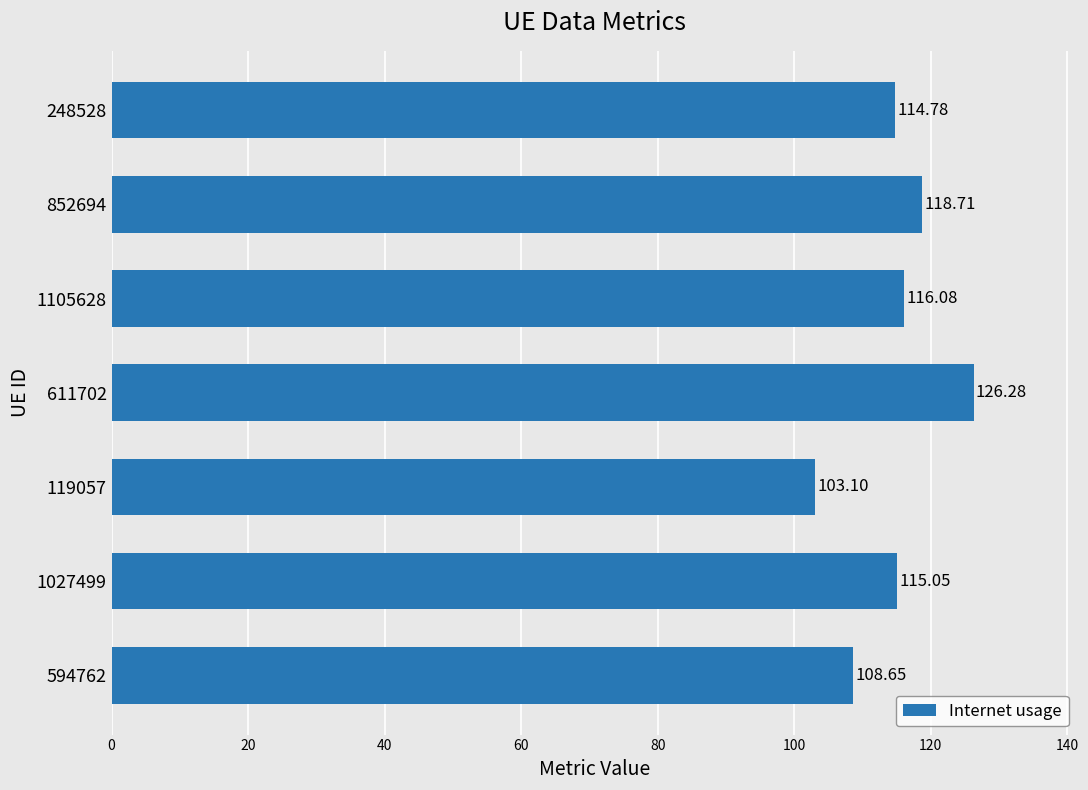

Rank the categories by value from highest to lowest.

611702, 852694, 1105628, 1027499, 248528, 594762, 119057